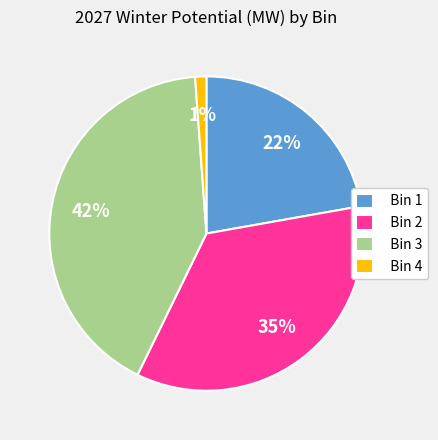

Which category has the biggest portion of the pie?

Bin 3